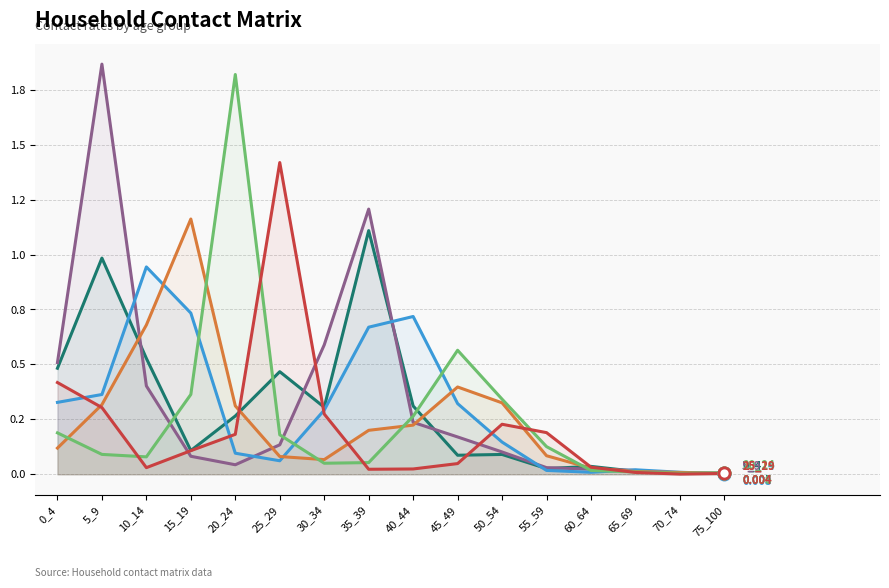

What is the total value across all series at 5_9?

3.9